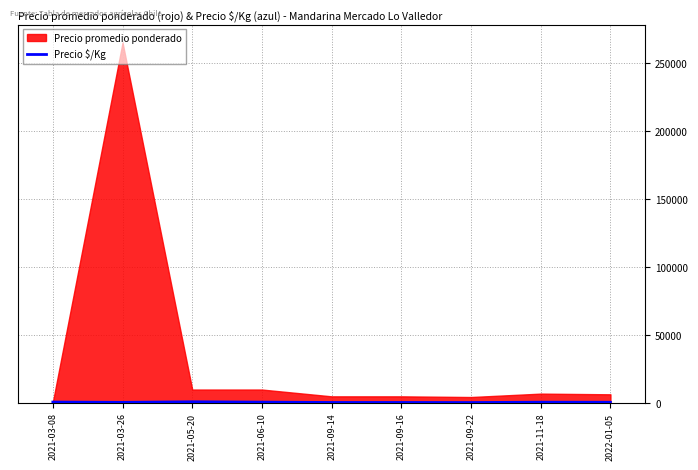

How many points are higher than both their immediate neighbors (excluding endpoints)?

2